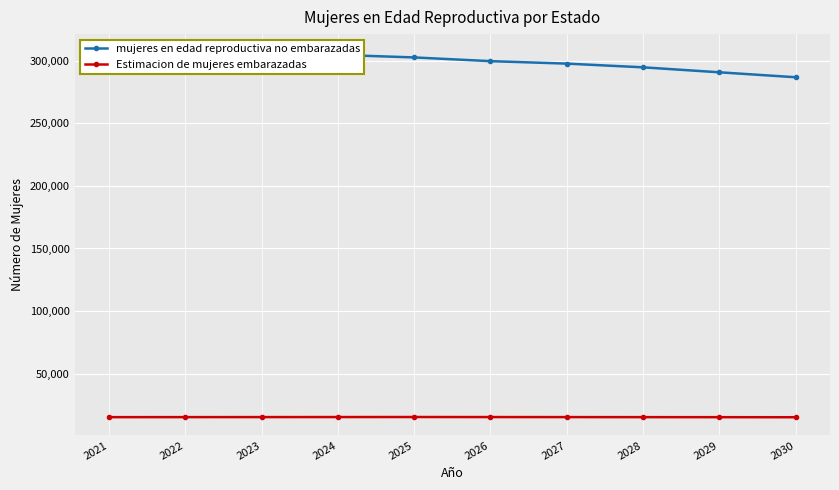

What is the total value across all series at 2029?

306000.0